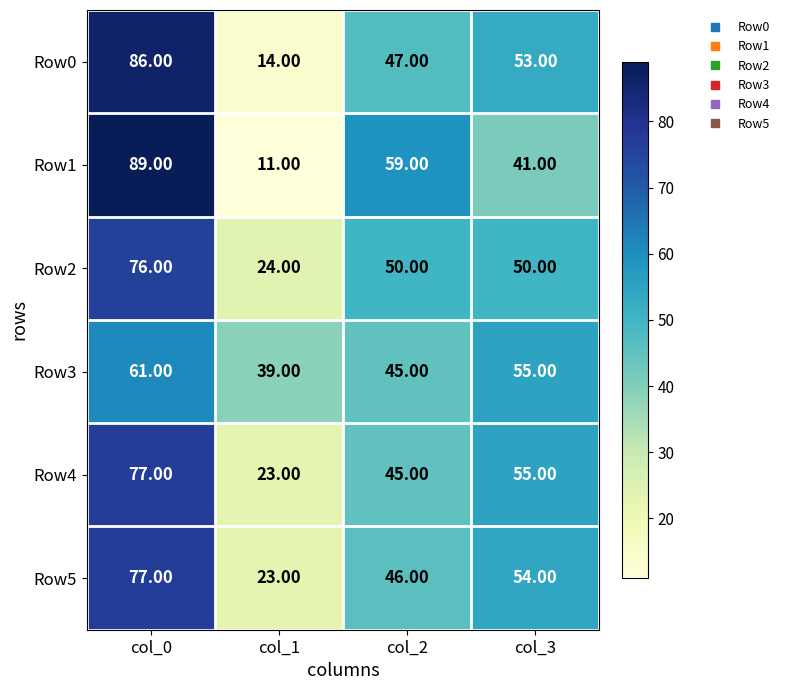

Which series has the widest spread of values?

Row1